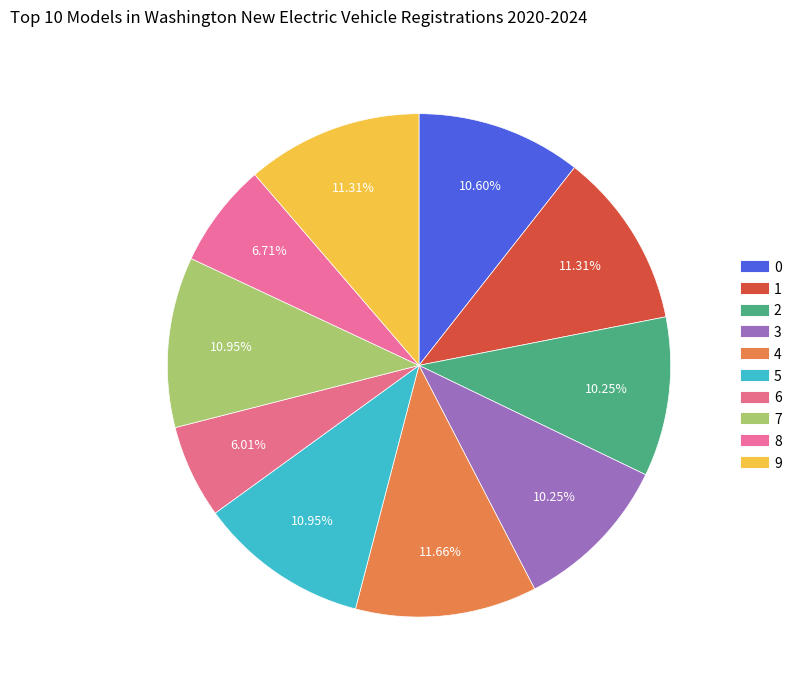

To the nearest percent, what percentage of the pie is 4?

12%